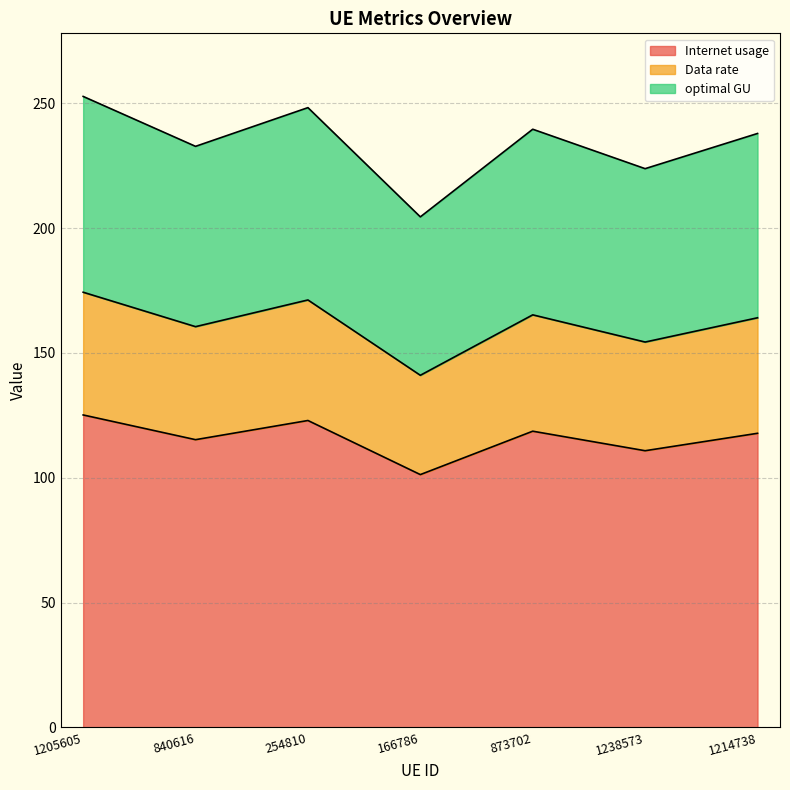

What is the total value across all series at 840616?

232.7